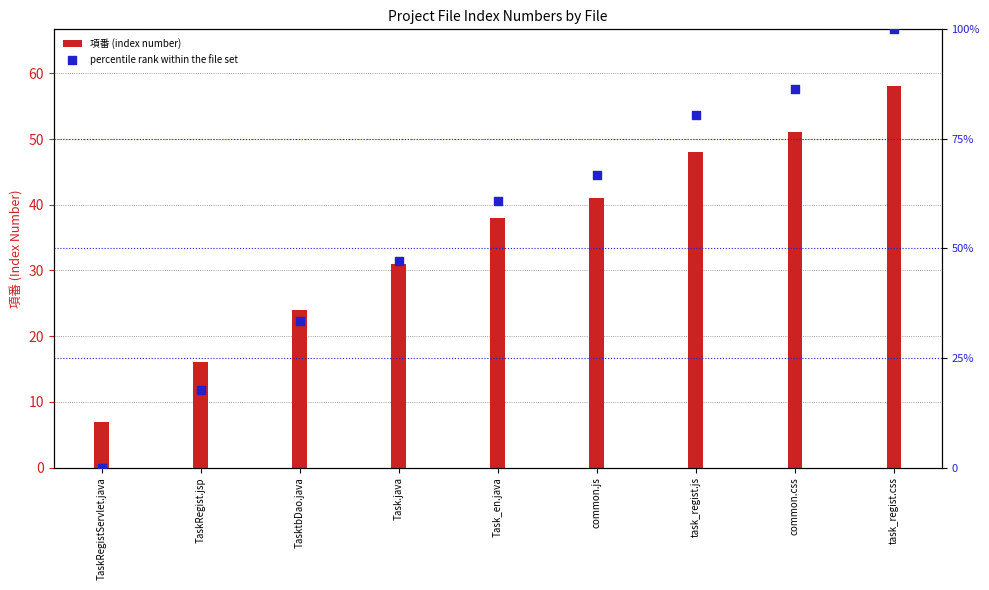

Which series reaches the minimum Y coordinate?

percentile rank within the file set